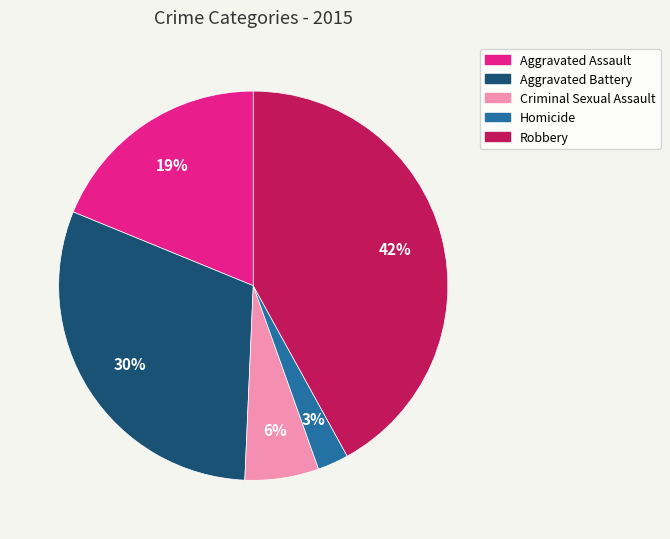

True or false: Aggravated Assault accounts for 19% of the total.

True